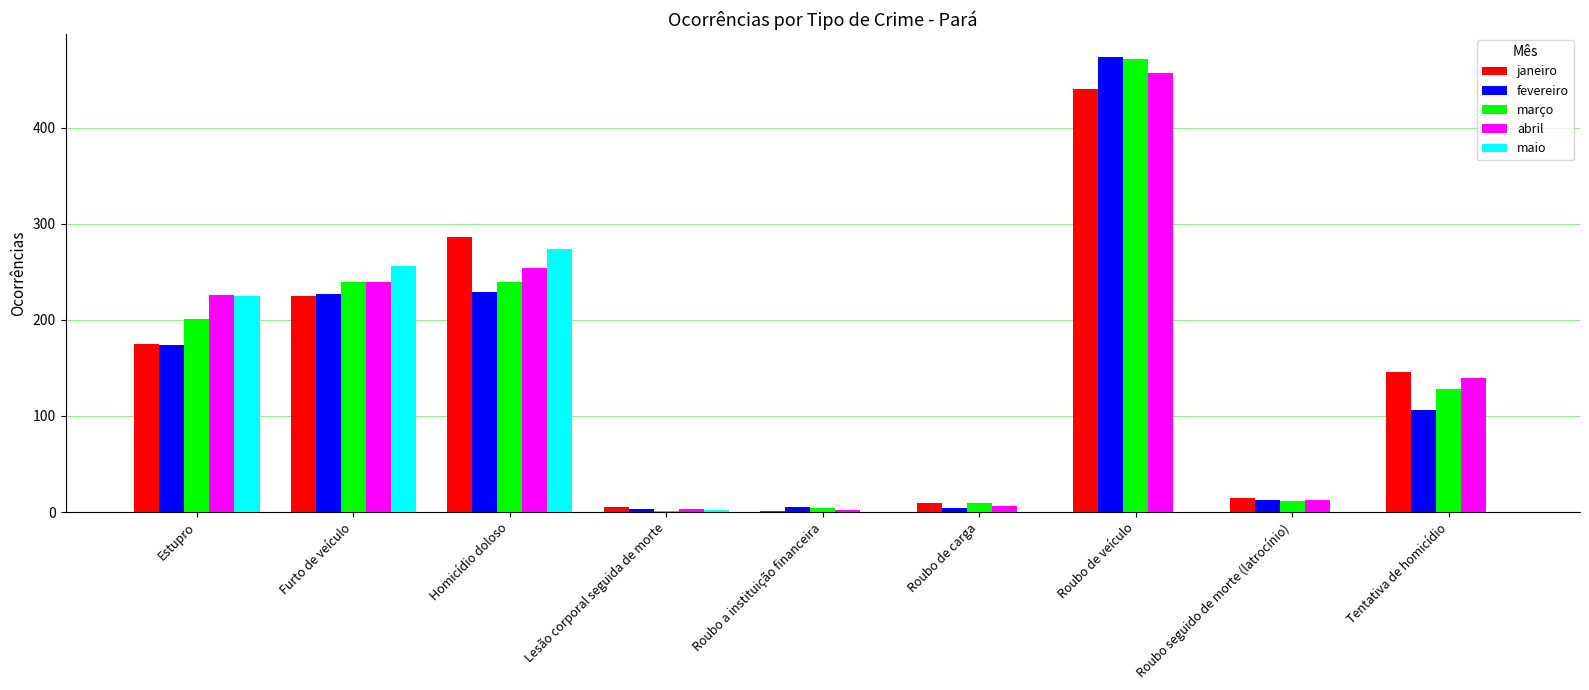

Which category has the highest value in the maio series?

Homicídio doloso